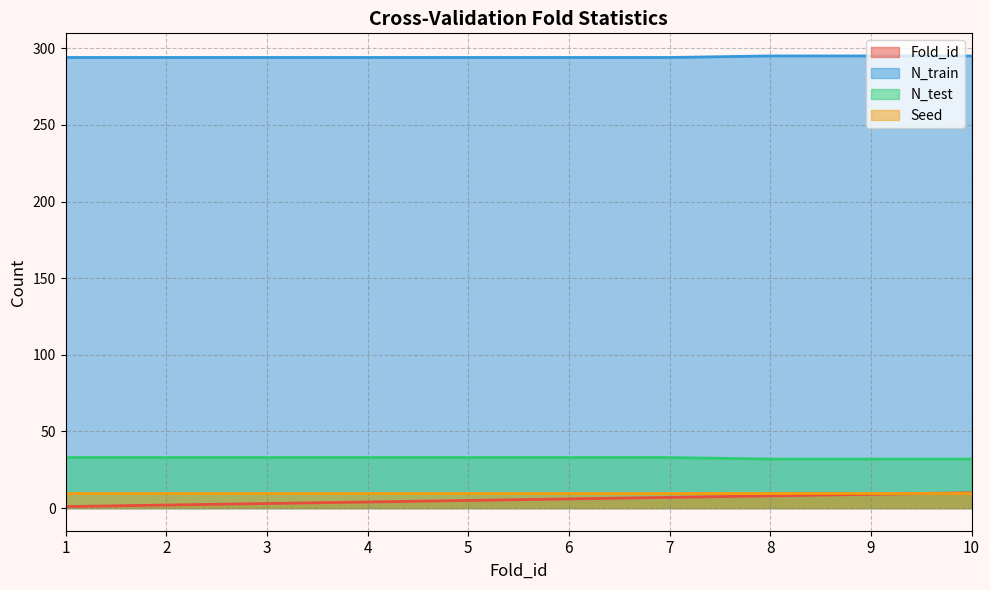

At 4, list the series in order from smallest to largest.

Fold_id, Seed, N_test, N_train